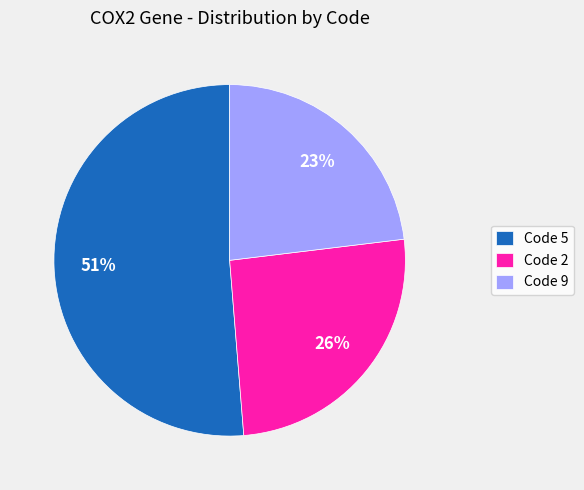

To the nearest percent, what percentage of the pie is Code 5?

51%